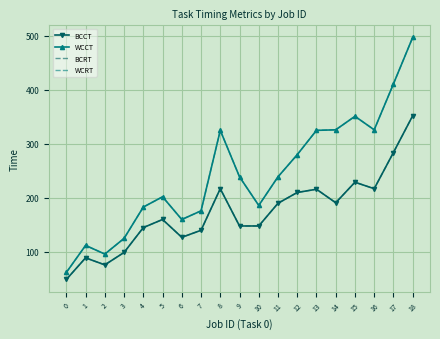

Where is the first local minimum for BCRT?

2